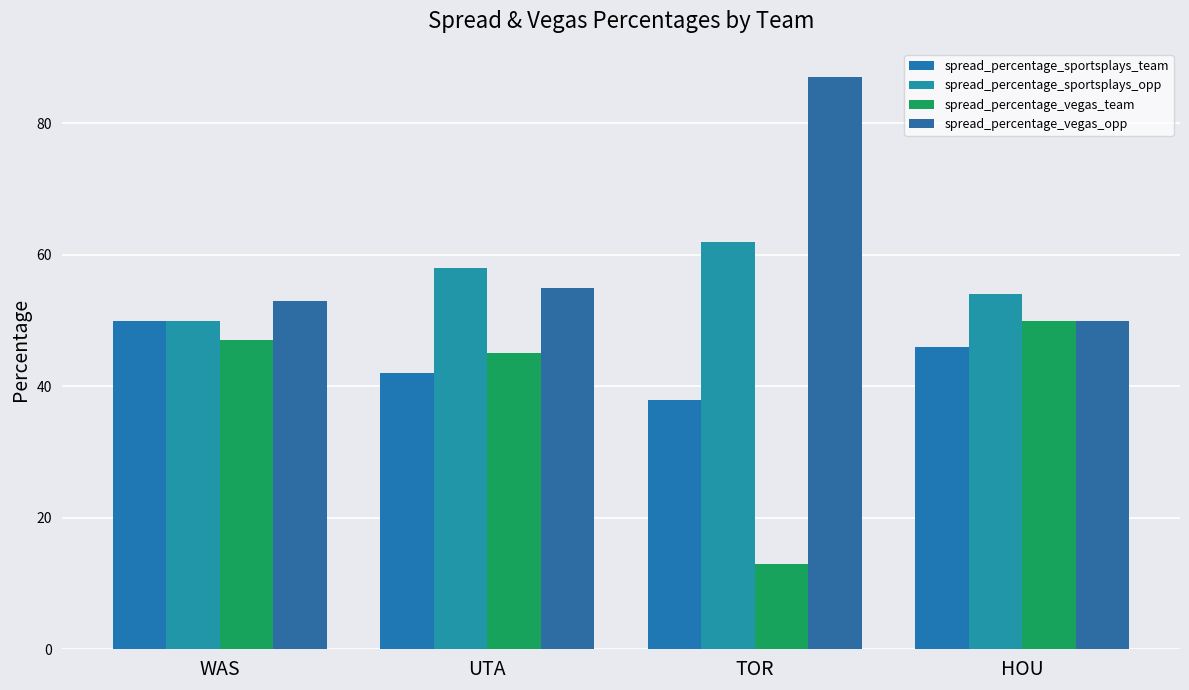

At which label does spread_percentage_sportsplays_team reach its minimum?

TOR